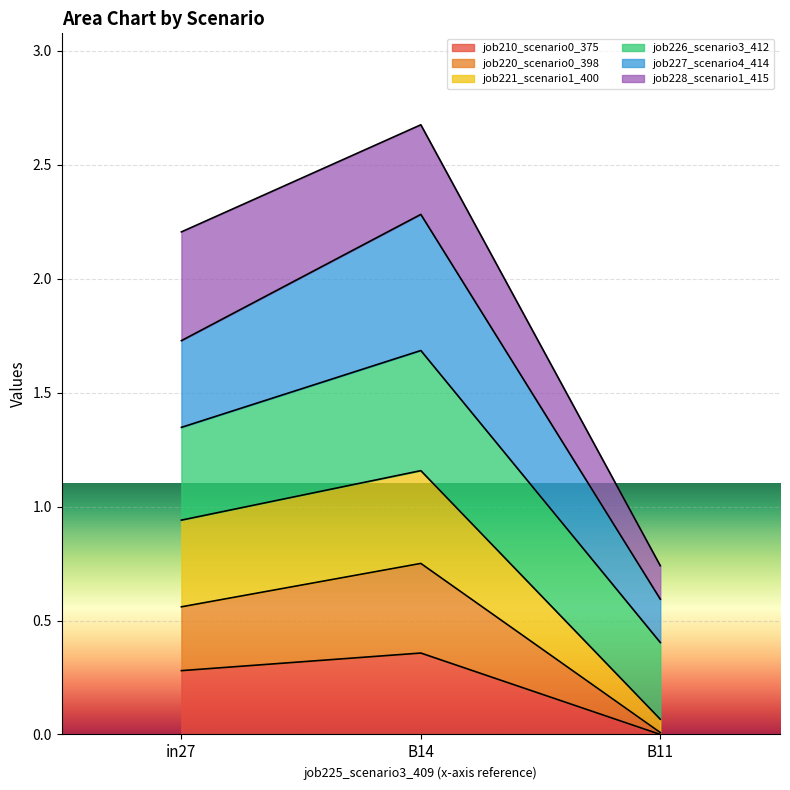

The value of job210_scenario0_375 at B11 is -0.1. True or false?

False